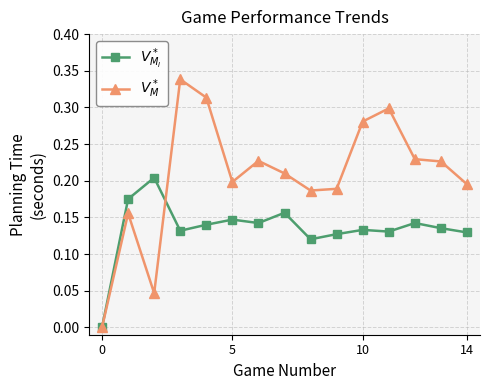

How many categories are shown in the chart?

15